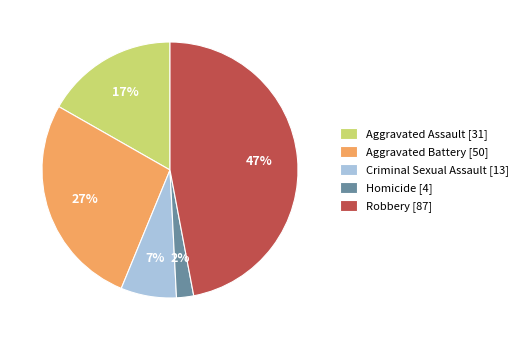

Which slice is the smallest?

Homicide